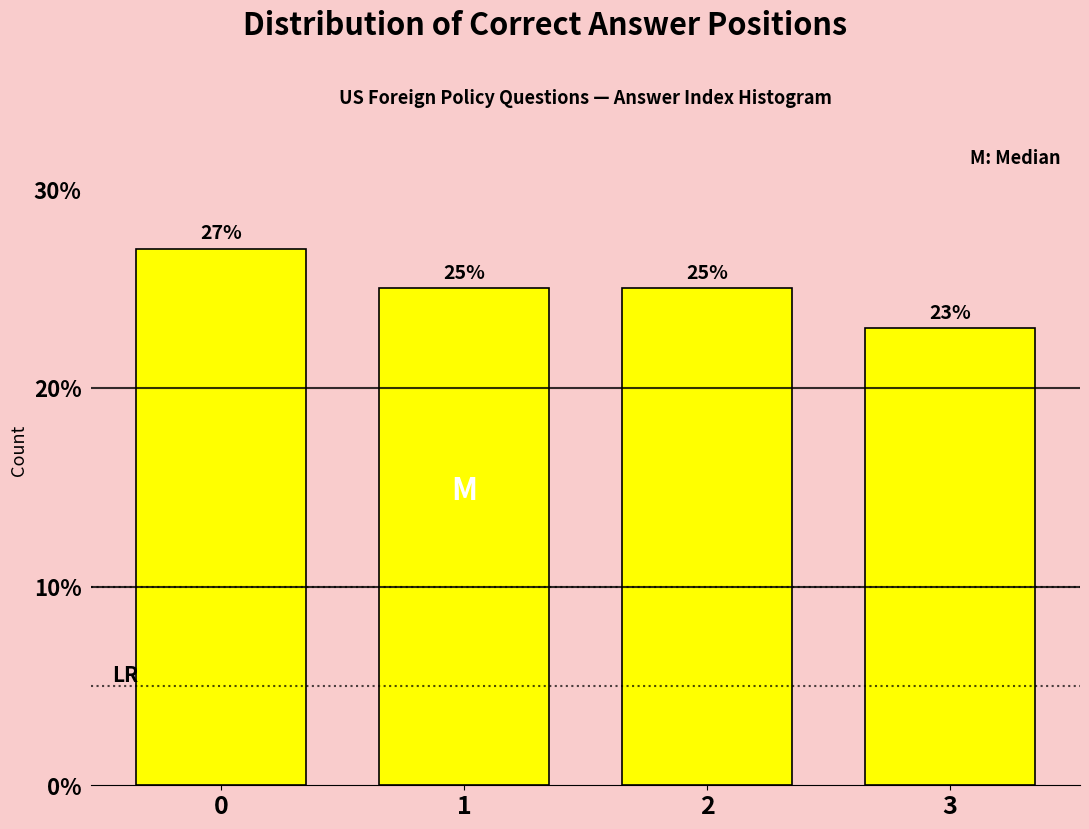

Reading right to left, list all the values displayed in this chart.

3=23	2=25	1=25	0=27